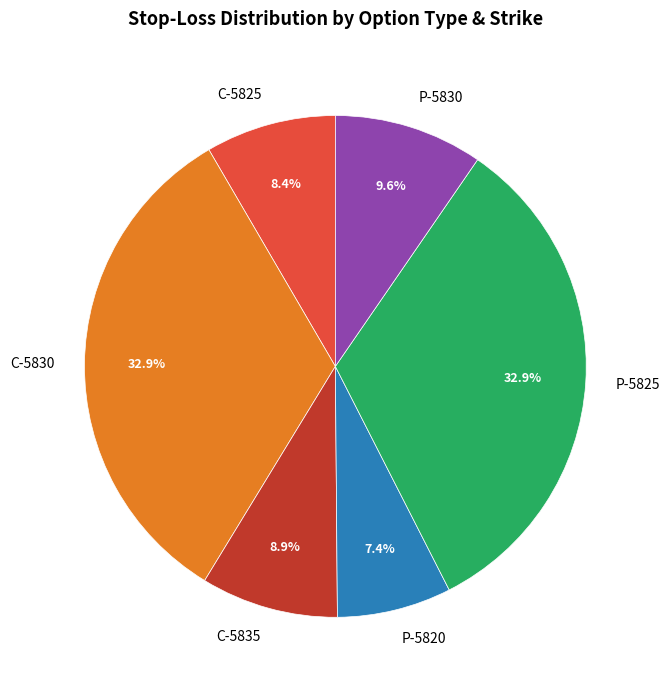

Which has a higher value, P-5825 or P-5830?

P-5825